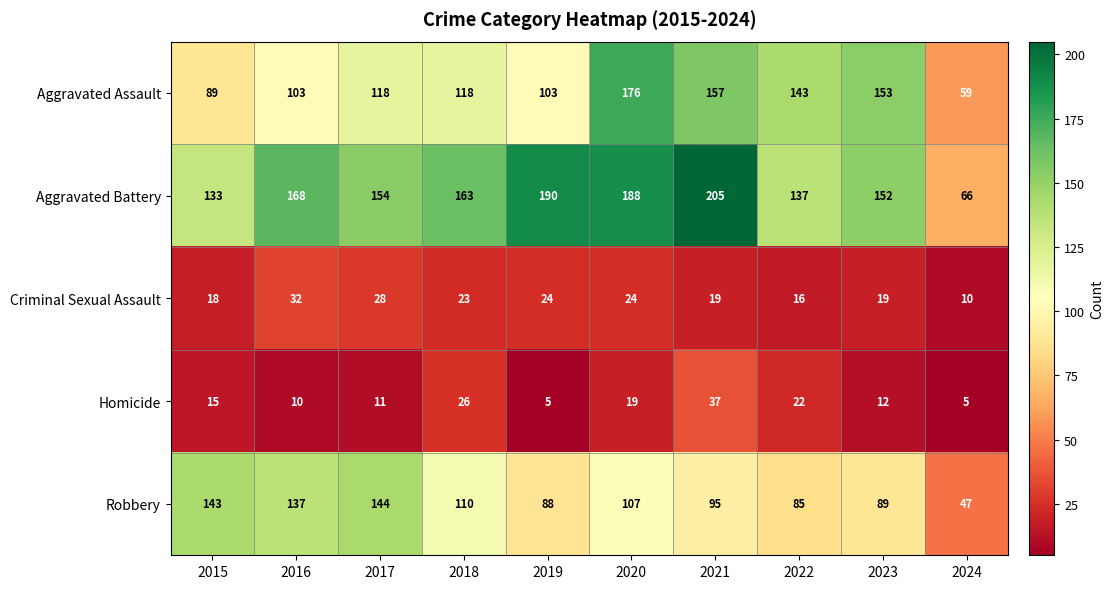

Rank the series at 2015 from lowest to highest value.

Homicide, Criminal Sexual Assault, Aggravated Assault, Aggravated Battery, Robbery